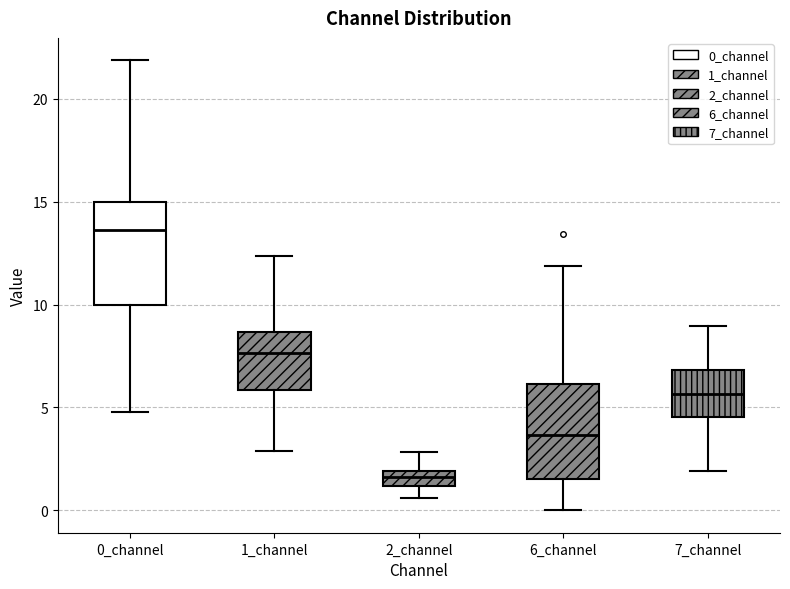

Where does the upper whisker of the box for 2_channel end on the y-axis? The values are not printed on the chart, so give them approximately, as read against the axis.

3.0